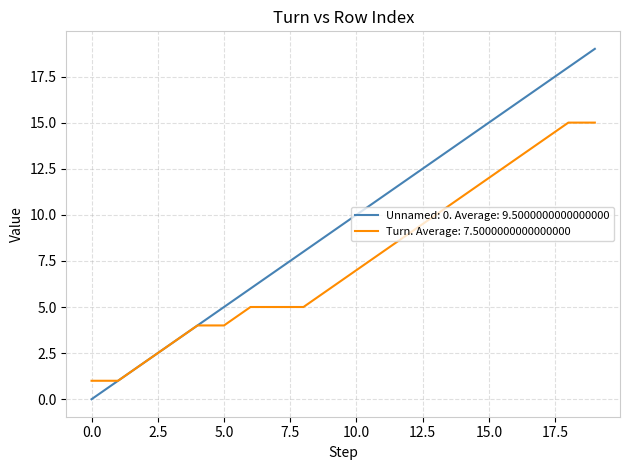

What is the greatest value displayed?

19